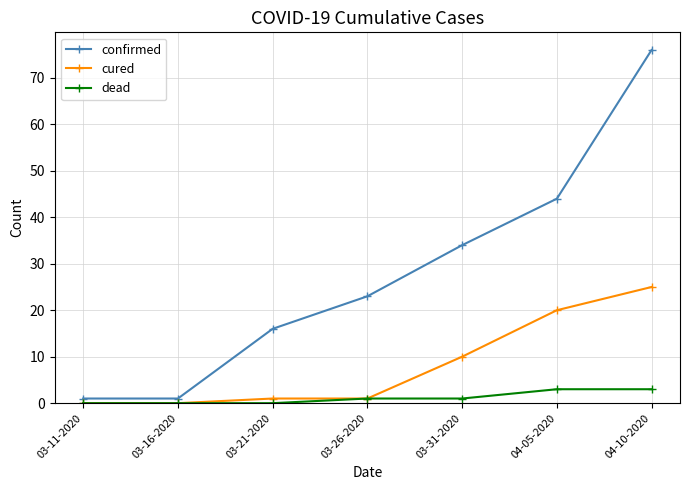

The confirmed series shows 76 at 04-10-2020. True or false?

True